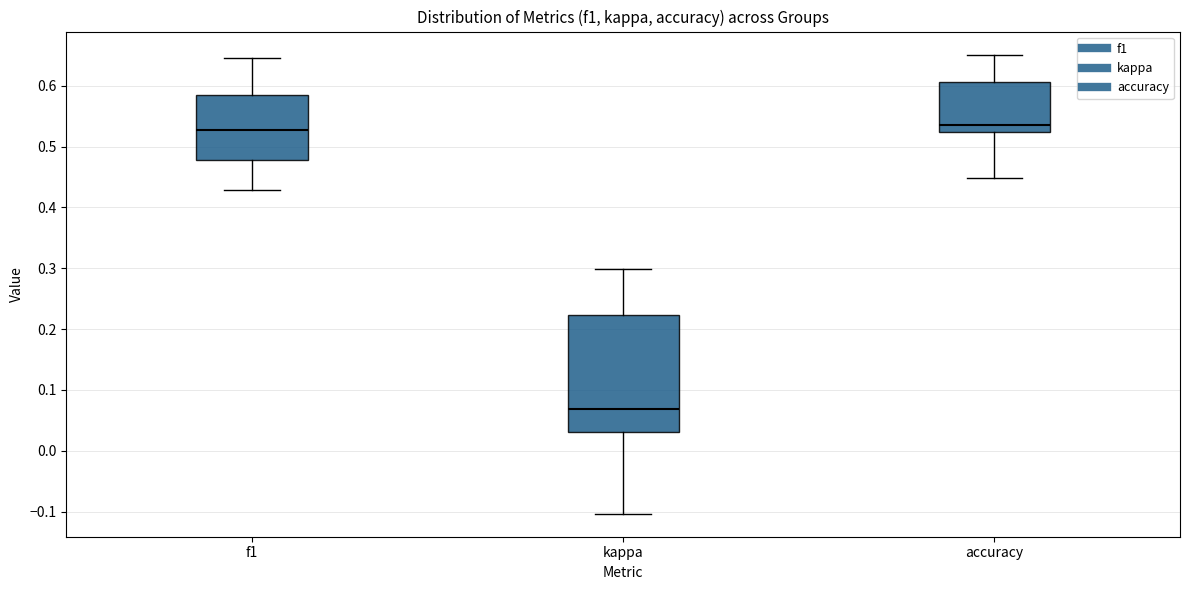

Reading left to right, transcribe this box plot: for each box, give where its median line is, the range the box spans, and where its two whiskers end, as read against the y-axis. The values are not printed on the chart, so give them approximately, as read against the axis.

f1: median 0.53, box 0.48 to 0.58, whiskers 0.43 to 0.65
kappa: median 0.07, box 0.03 to 0.22, whiskers -0.10 to 0.30
accuracy: median 0.53, box 0.52 to 0.61, whiskers 0.45 to 0.65